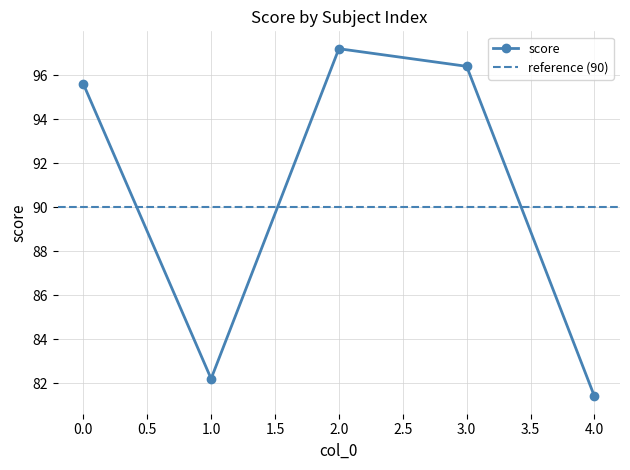

Between 3 and 0, which is larger?

3